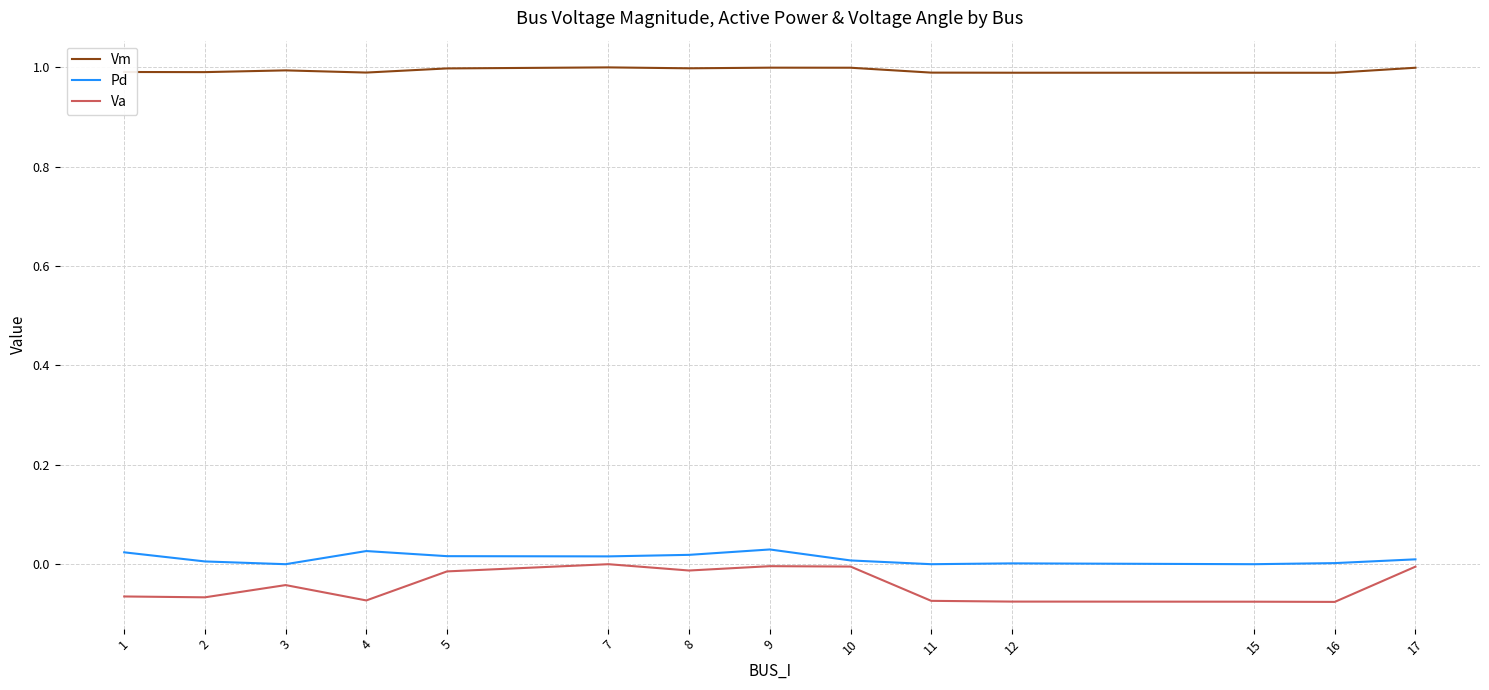

Is it true that Va equals -0.0 at 8?

True